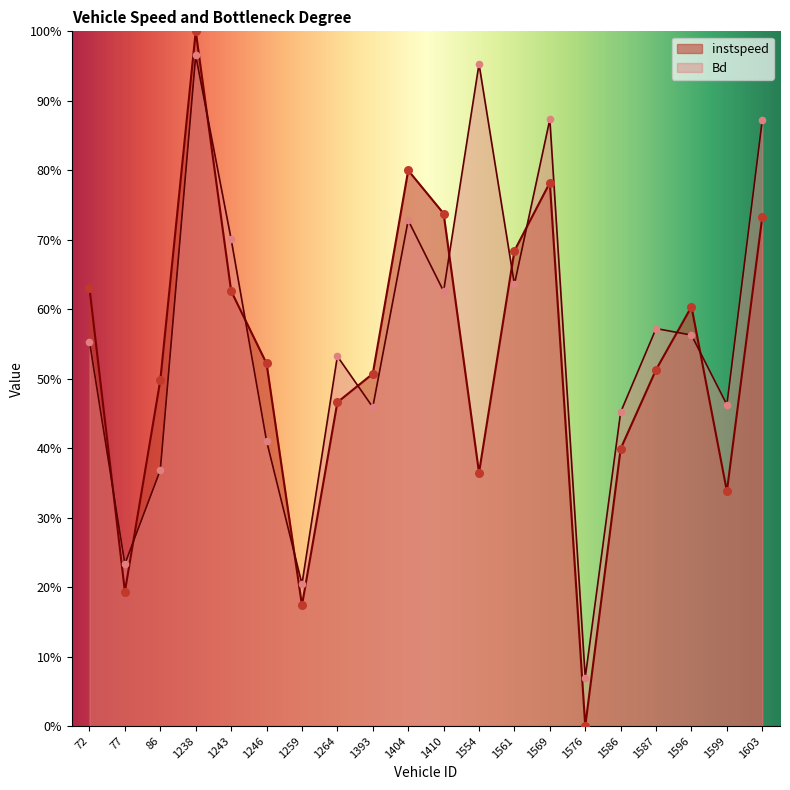

Which series reaches the minimum Y coordinate?

instspeed